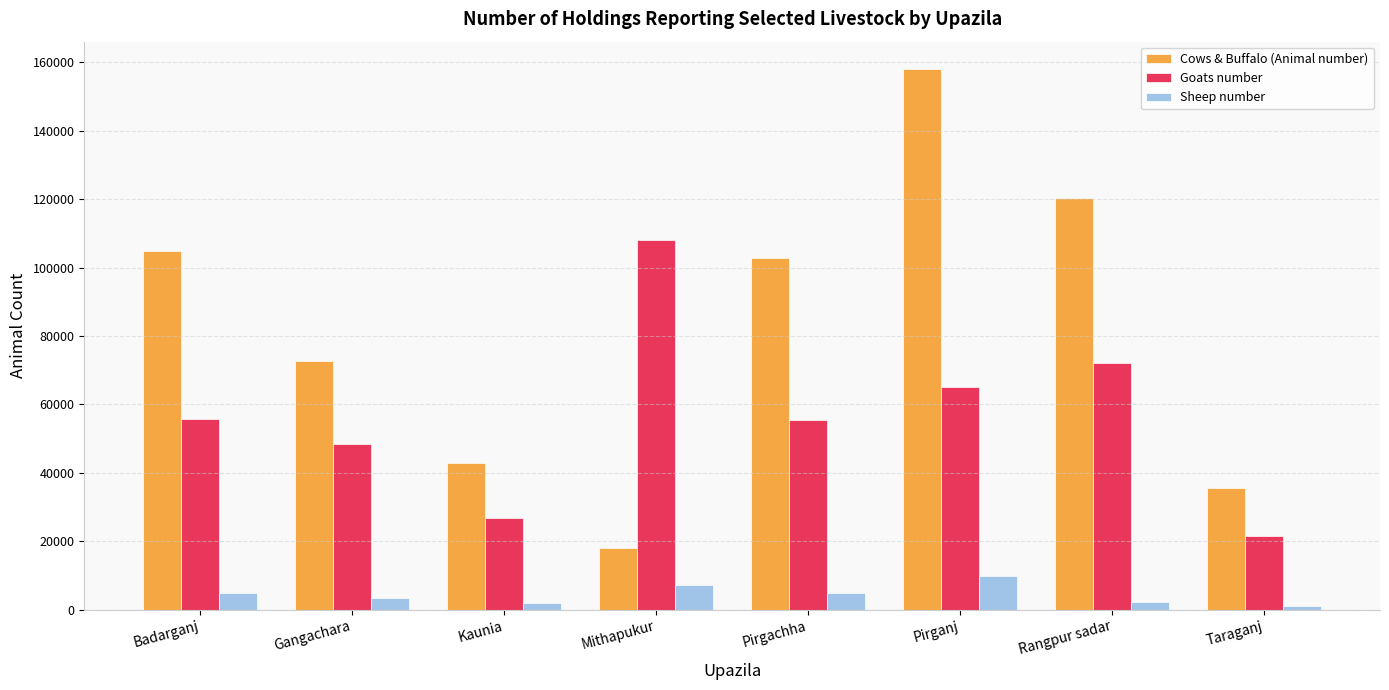

What is the label of the 7th bar from the right?

Gangachara